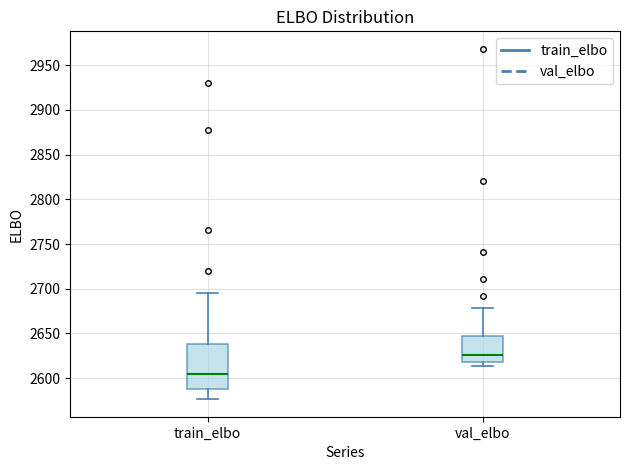

Where does the upper whisker of the box for train_elbo end on the y-axis? The values are not printed on the chart, so give them approximately, as read against the axis.

2695